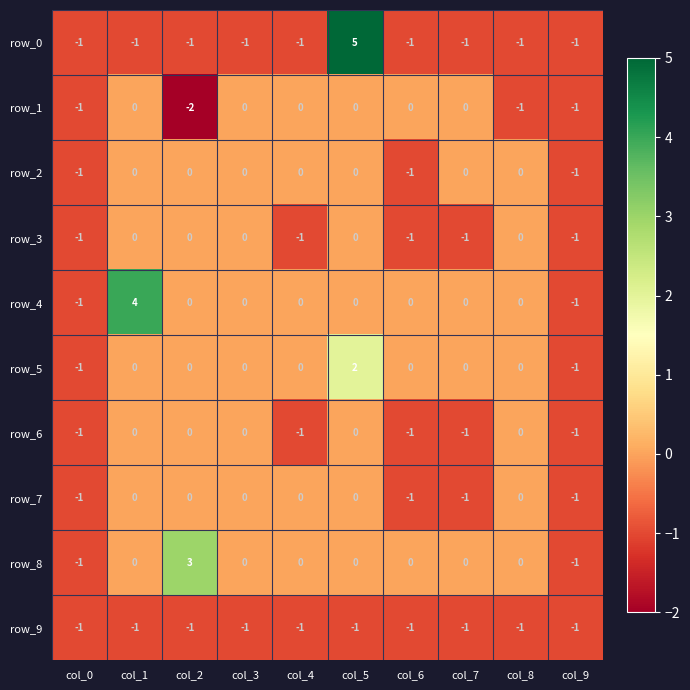

What is the minimum value shown in the chart?

-2